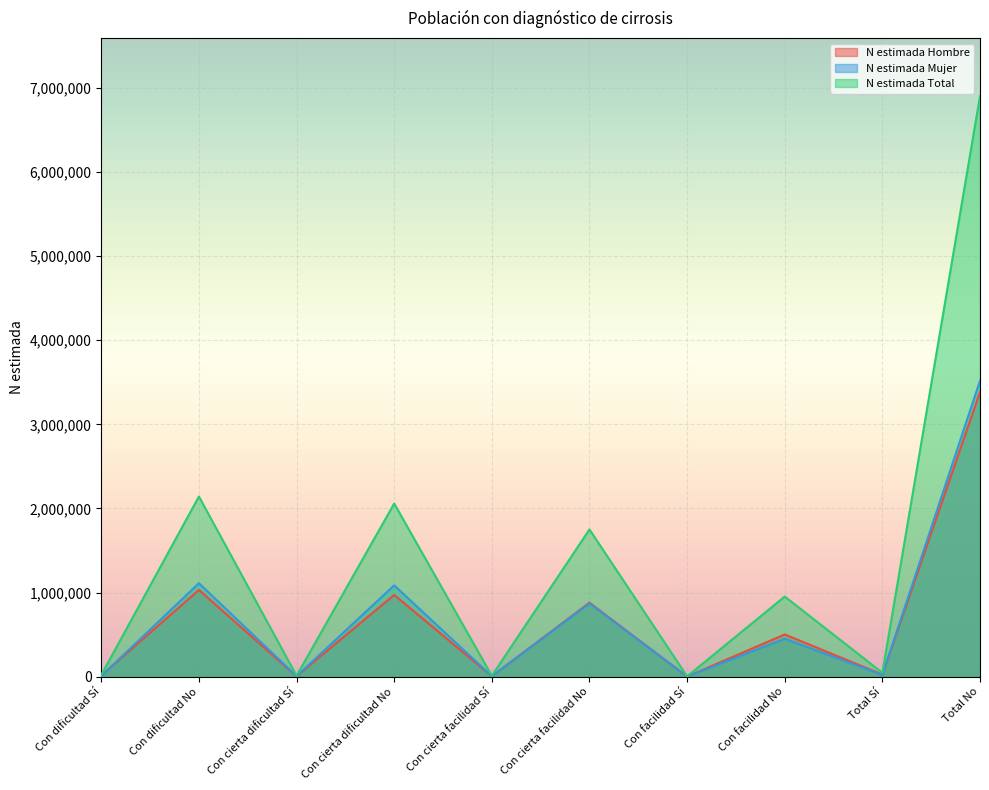

What is the maximum value shown in the chart?

6902545